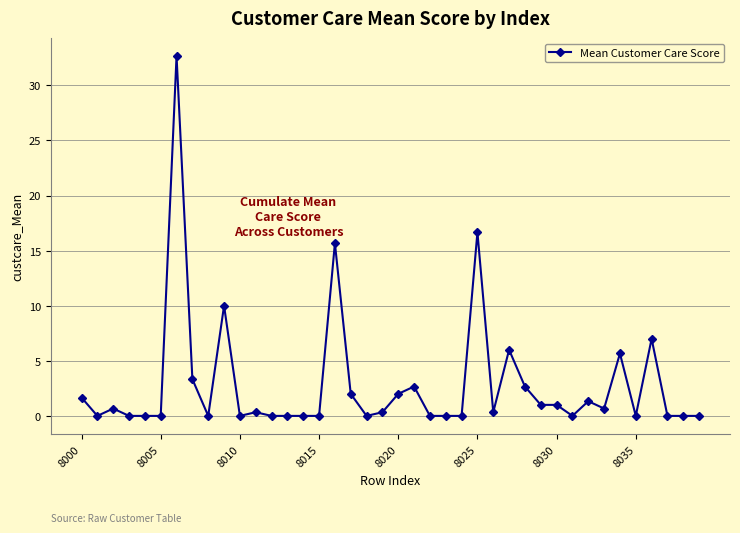

What is the greatest value displayed?

32.7